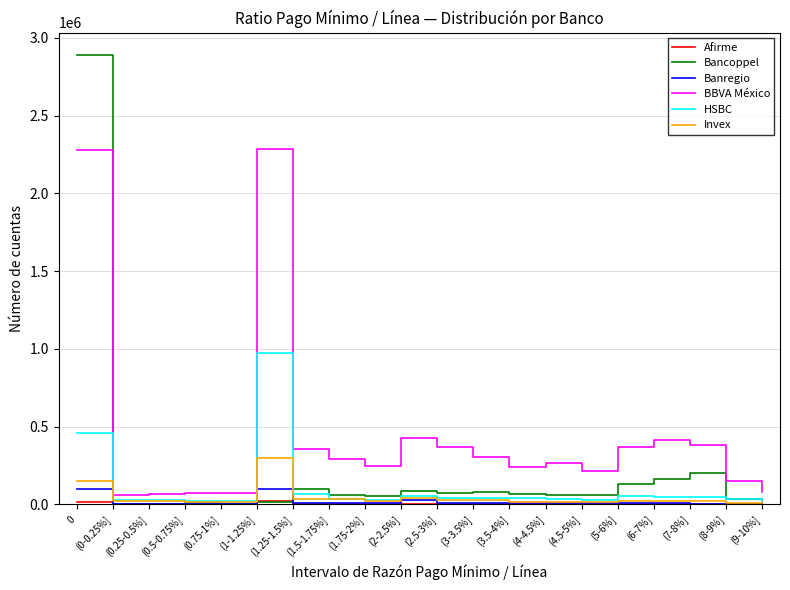

The value of BBVA México at (4-4.5%] is 363957. True or false?

False